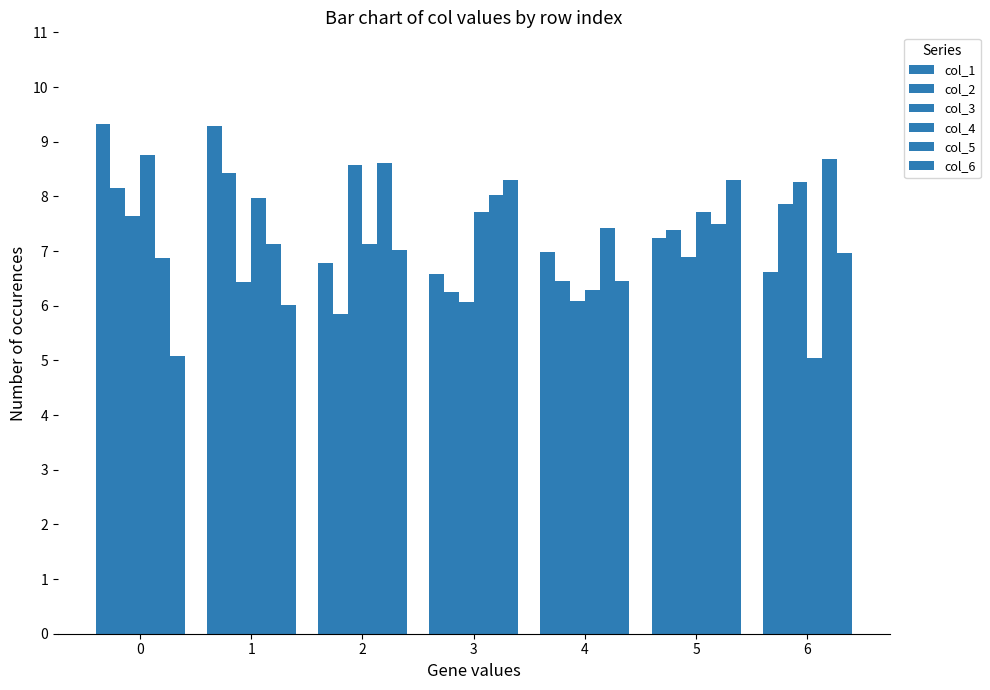

What is the difference between the highest and lowest values at 0?

4.2